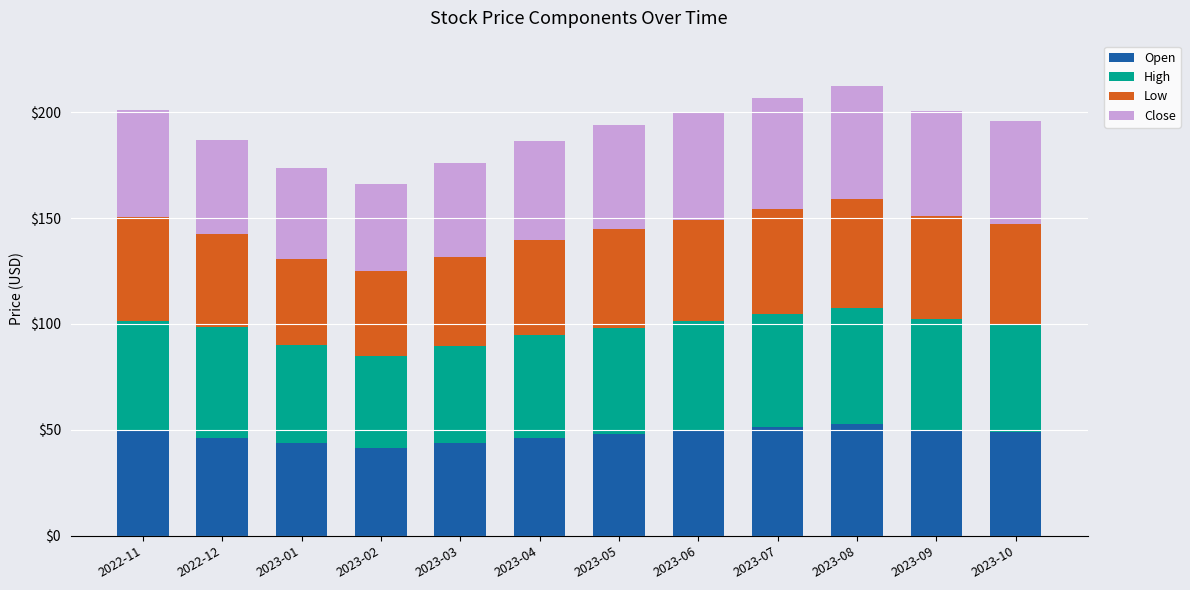

What is the total value across all series at 2023-07?

206.6